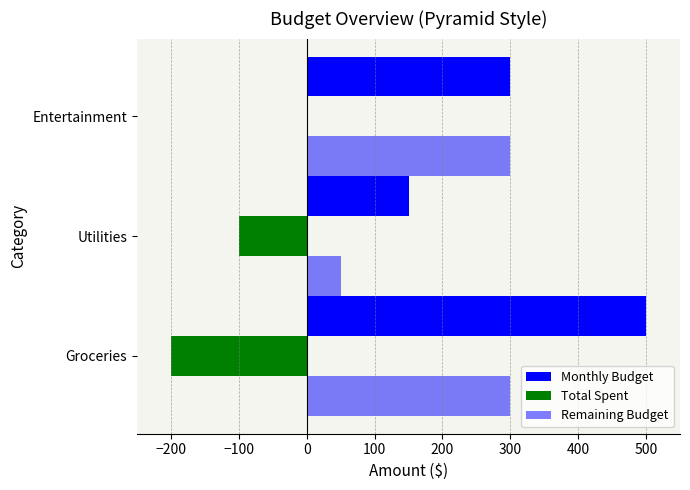

What is the value of the Monthly Budget bar at the 2nd from the left?

150